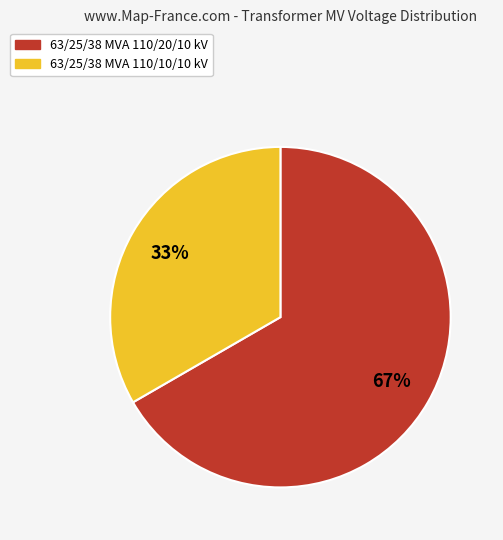

Does 63/25/38 MVA 110/10/10 kV account for over 50% of the chart?

No